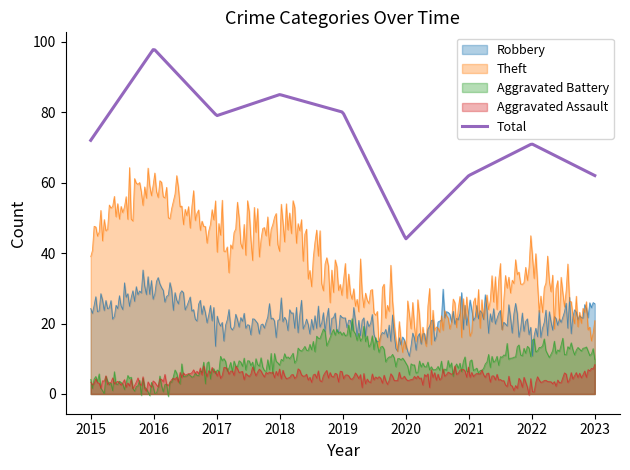

List the labels in order of Robbery value, smallest first.

2020, 2022, 2017, 2018, 2019, 2015, 2021, 2023, 2016